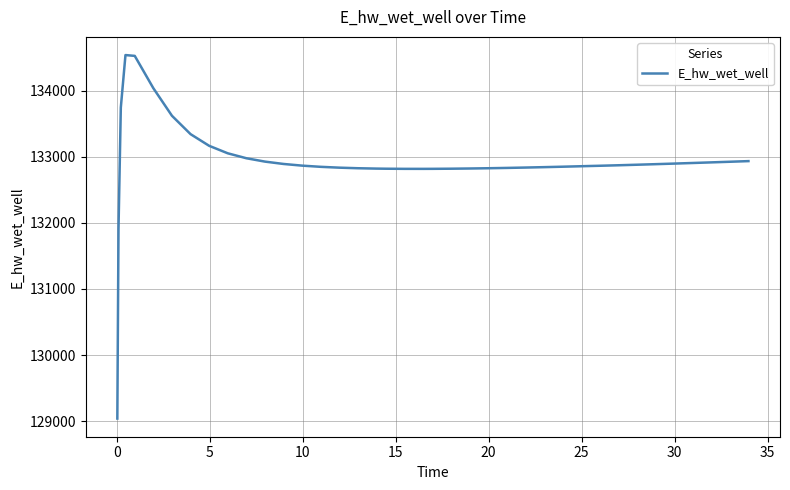

How many distinct data groups are displayed?

1